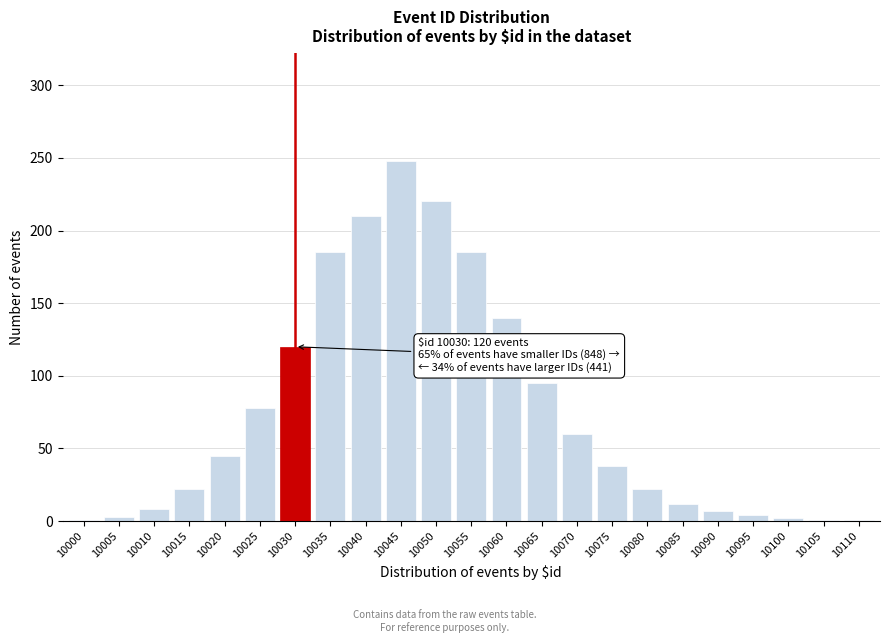

At which label is the value closest to 124?

10030